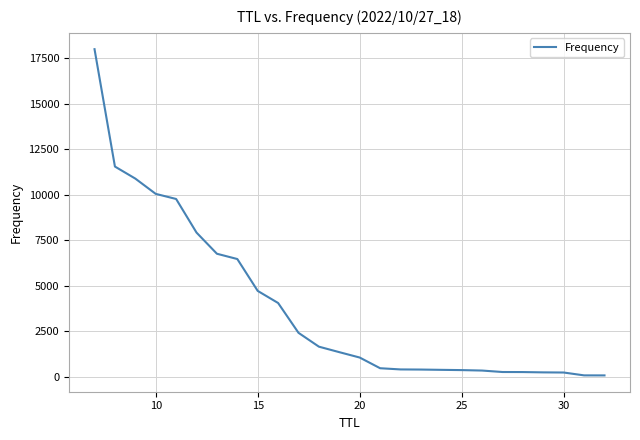

What is the greatest value displayed?

18011